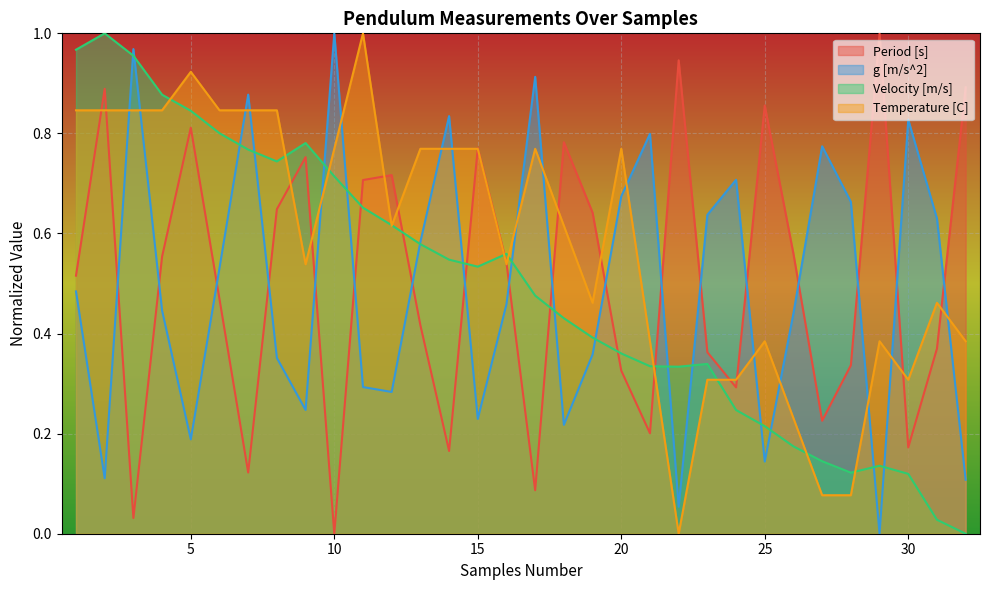

How many categories are shown in the chart?

32